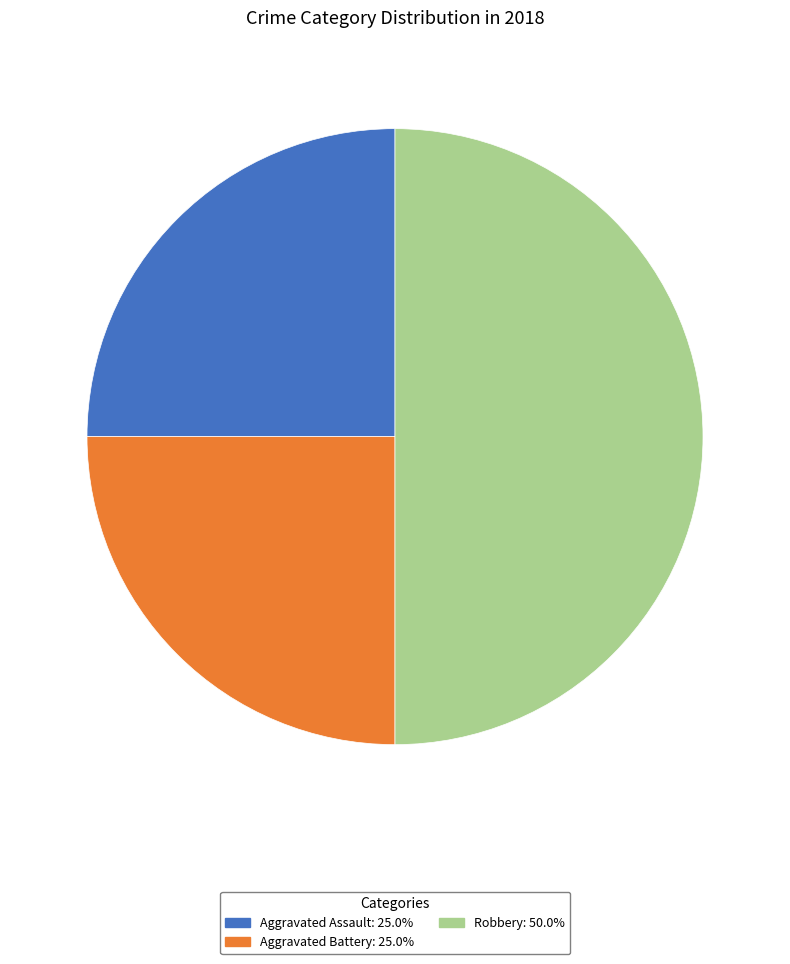

How many segments does this pie chart have?

3